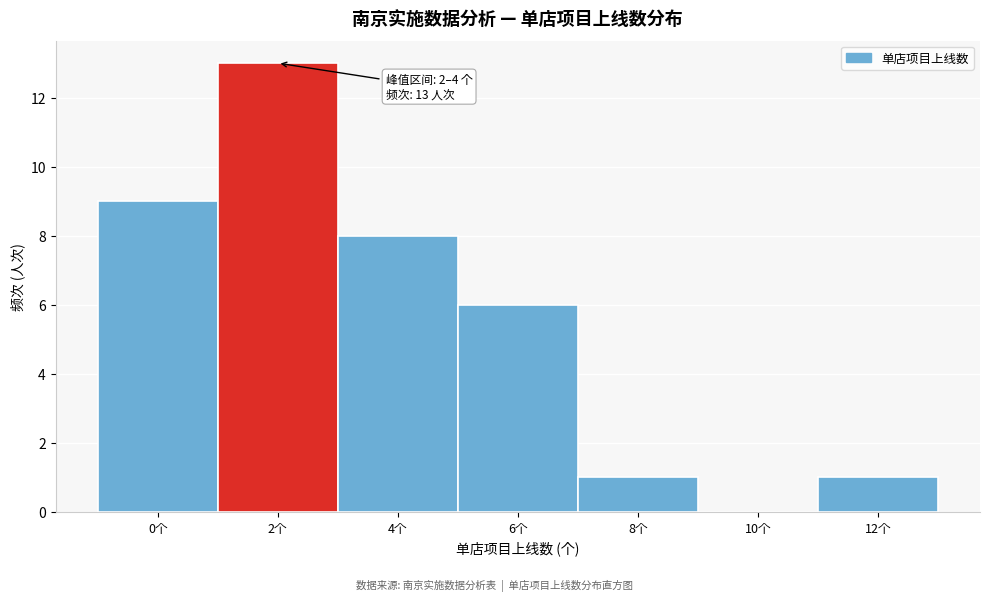

Reading left to right, list all the values displayed in this chart.

0个=9	2个=13	4个=8	6个=6	8个=1	10个=0	12个=1